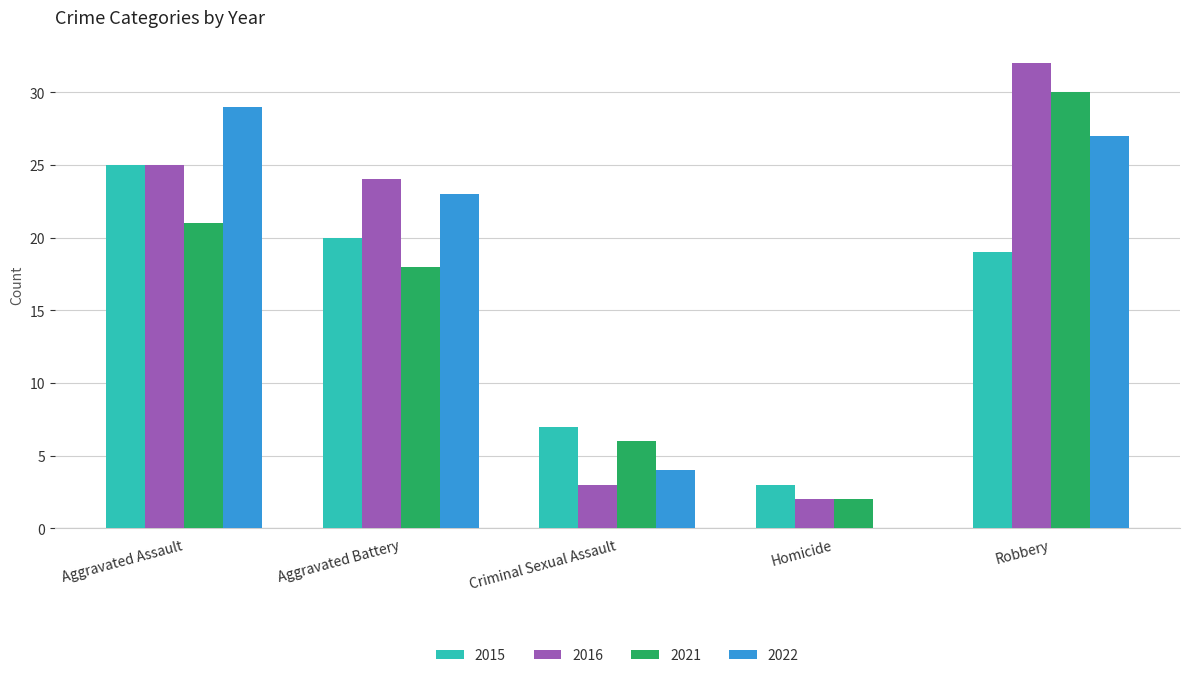

At which category is the sum across all series the highest?

Robbery